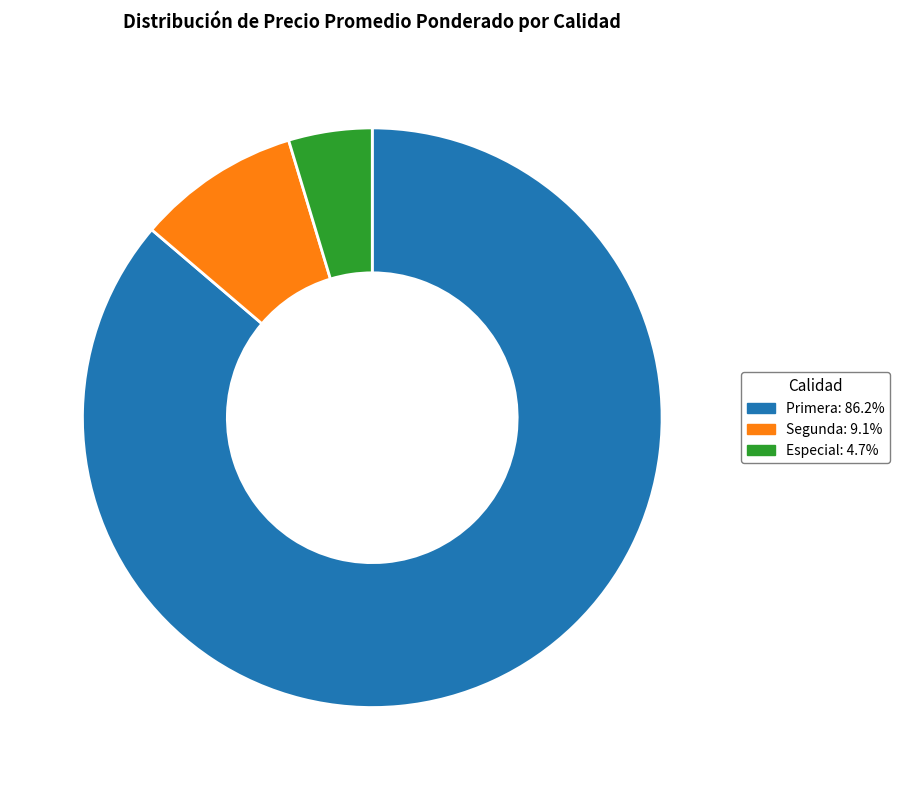

Is there a majority slice in this chart?

Yes